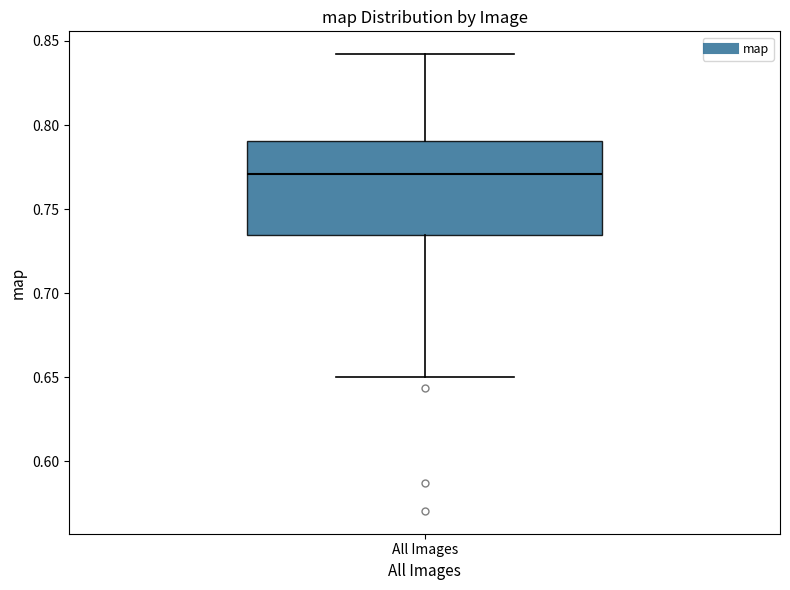

Transcribe this box plot: give where the median line is, the range the box spans, and where the two whiskers end, as read against the y-axis. The values are not printed on the chart, so give them approximately, as read against the axis.

median 0.770, box 0.735 to 0.790, whiskers 0.650 to 0.840